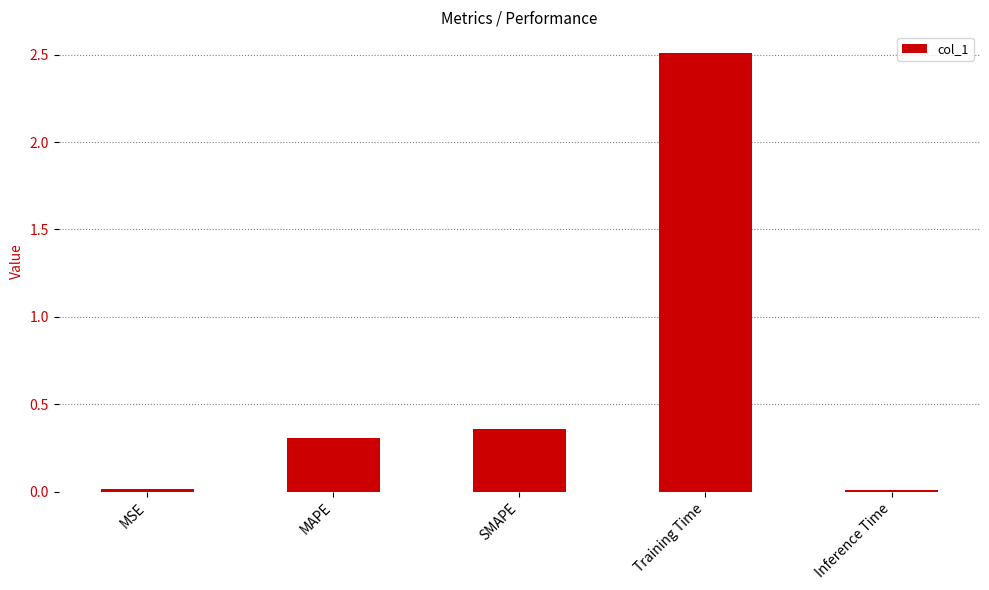

How many distinct data groups are displayed?

1